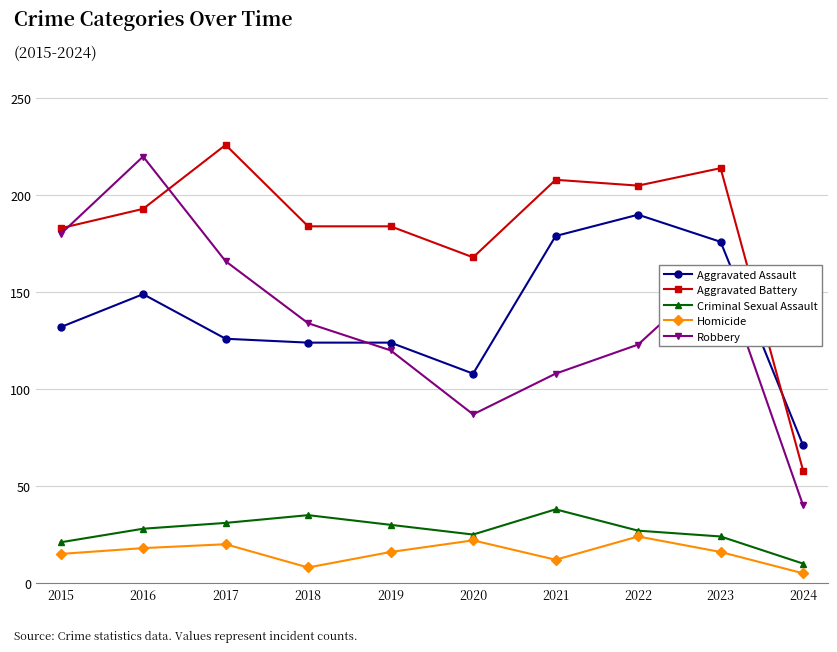

True or false: Aggravated Battery has more than 1 points higher than both neighbors.

True